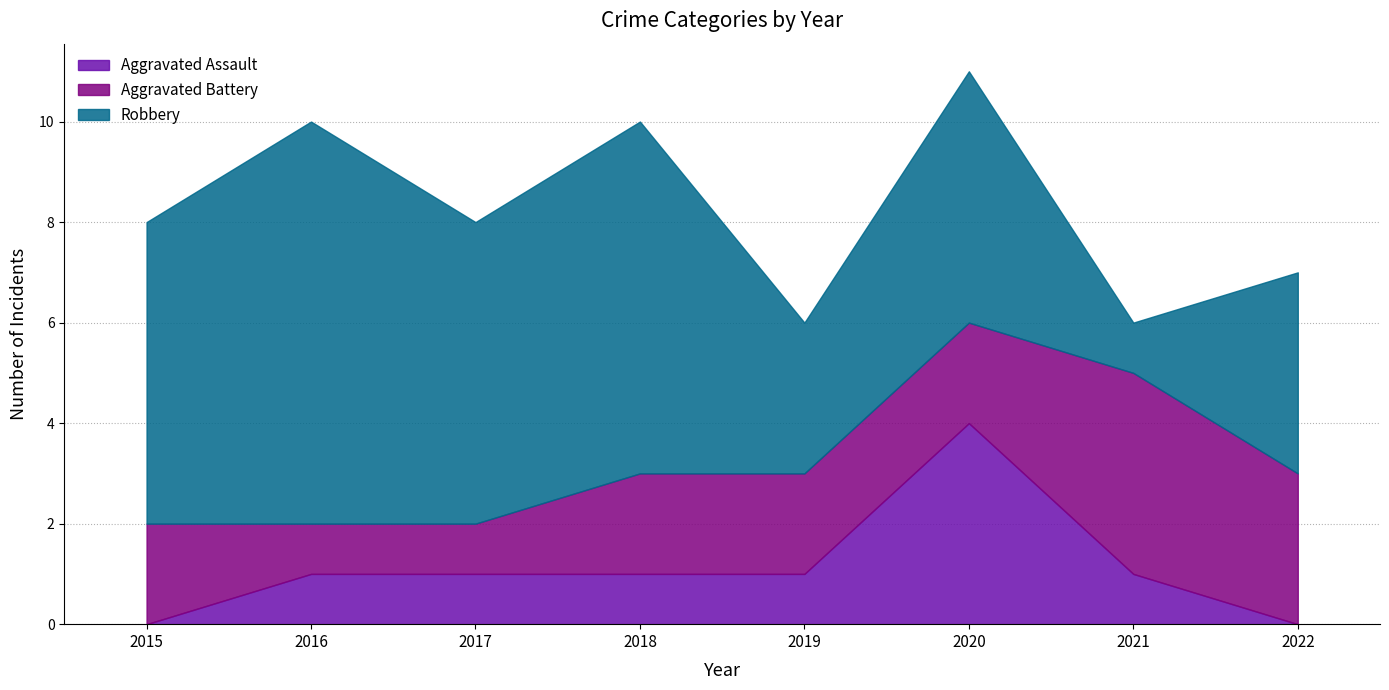

At which category is the sum across all series the highest?

2020